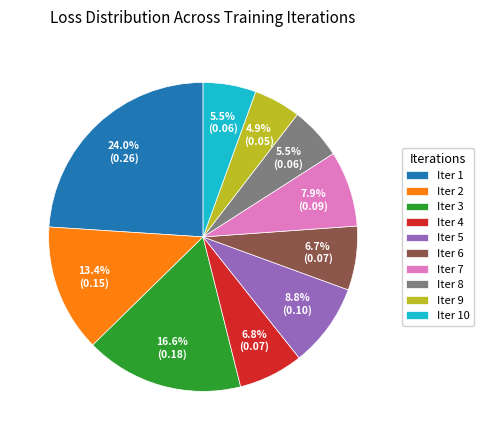

How many slices are in this pie chart?

10